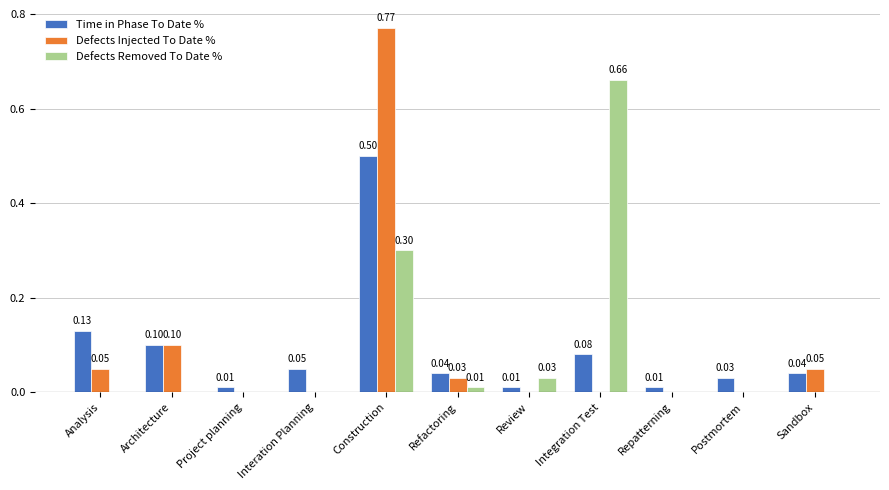

What is the sum of all Time in Phase To Date % values?

1.0